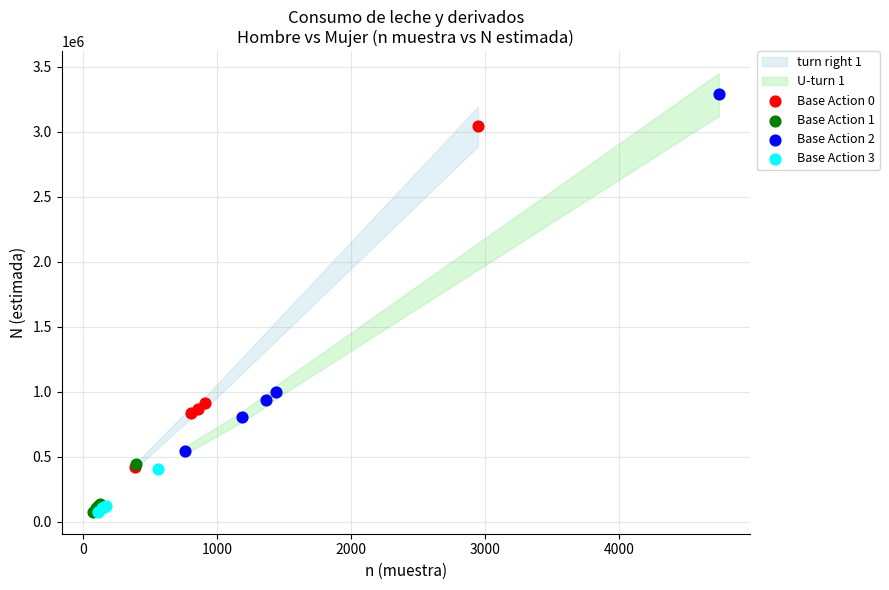

Which series contains the highest Y value?

Base Action 2